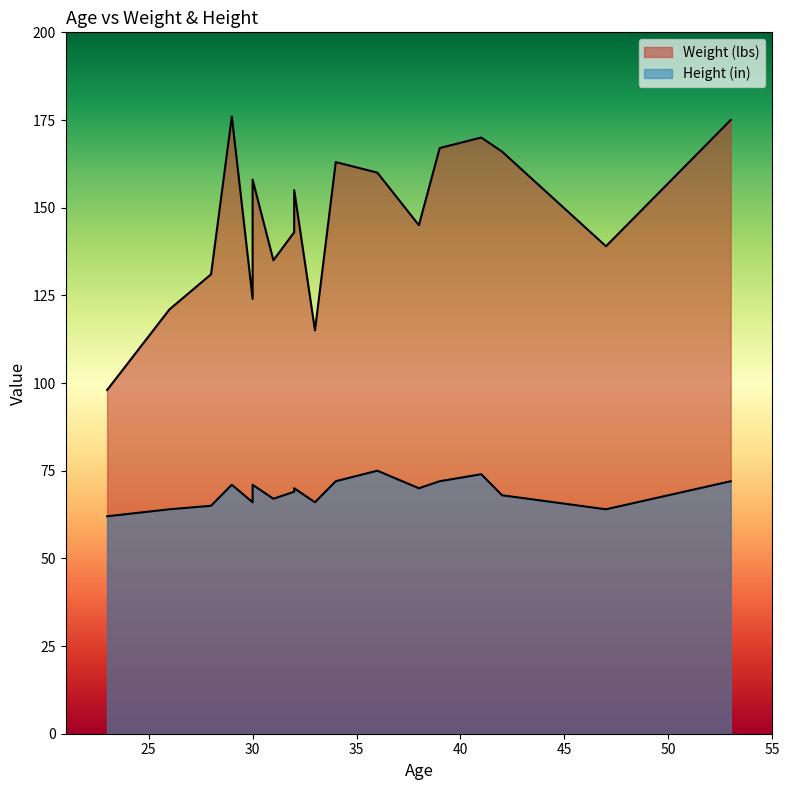

What is the average value of the Weight (lbs) series?

147